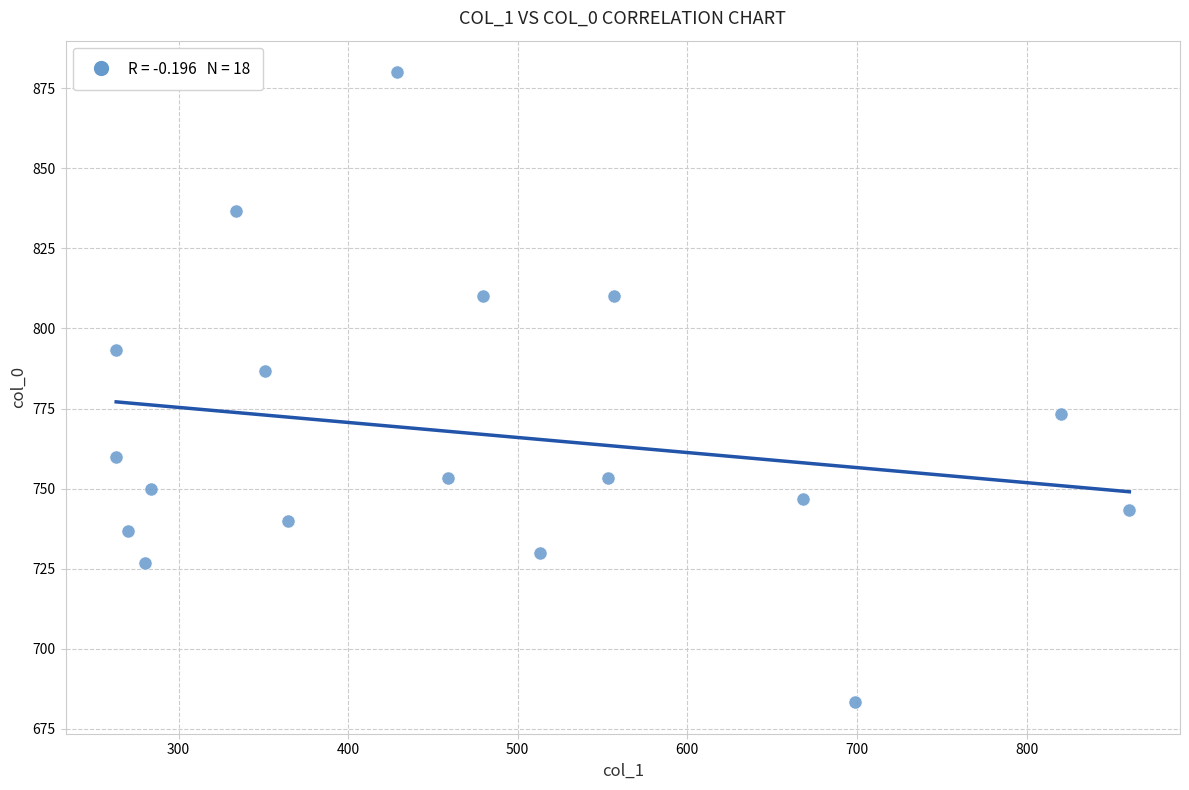

What is the range of Y values (max minus min)?

196.7